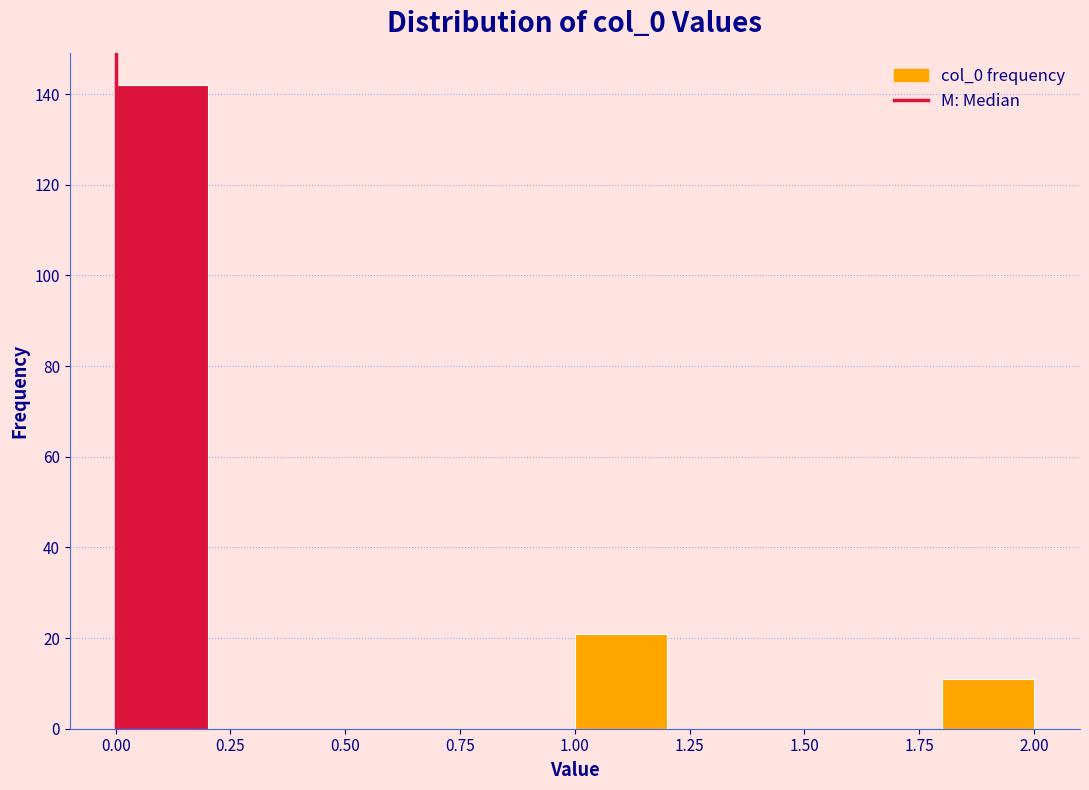

What is the height of the bar covering 0.0 to 0.2 on the x-axis? The values are not printed on the chart, so give them approximately, as read against the axis.

142